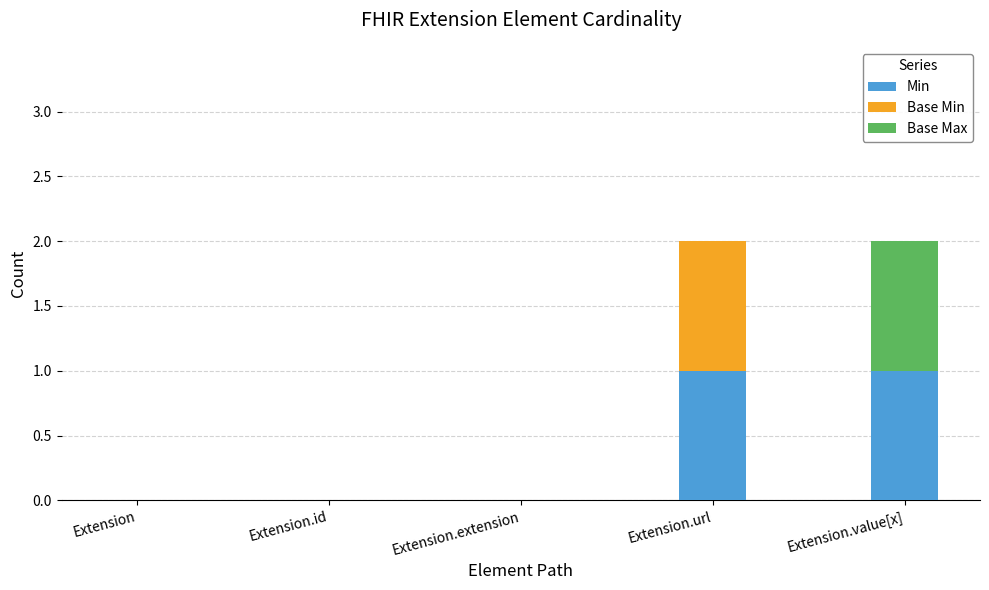

How many distinct data groups are displayed?

3